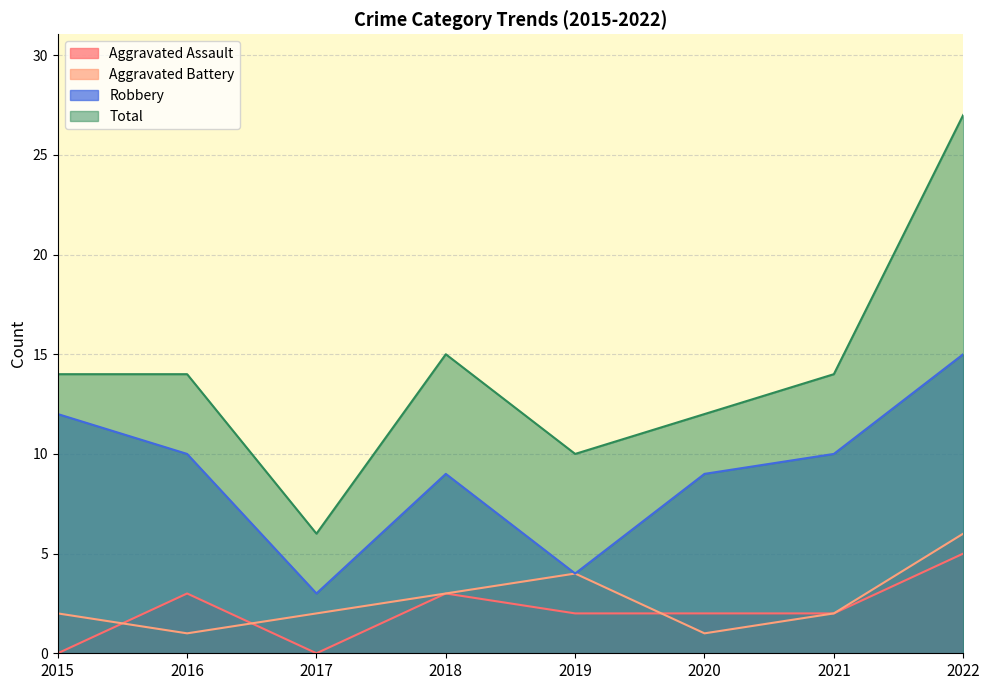

At which category does the chart reach its peak across all series?

2022